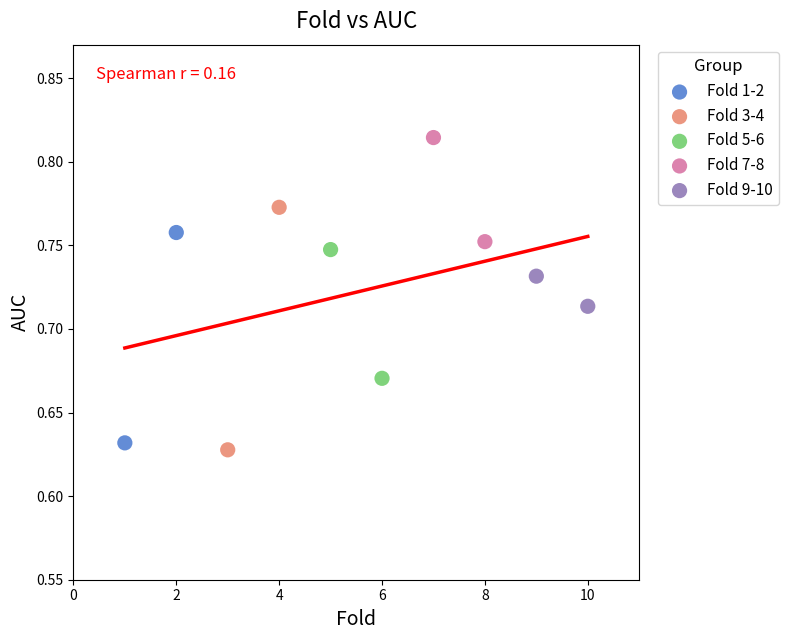

What are all the series names shown in the legend?

Fold 1-2, Fold 3-4, Fold 5-6, Fold 7-8, Fold 9-10